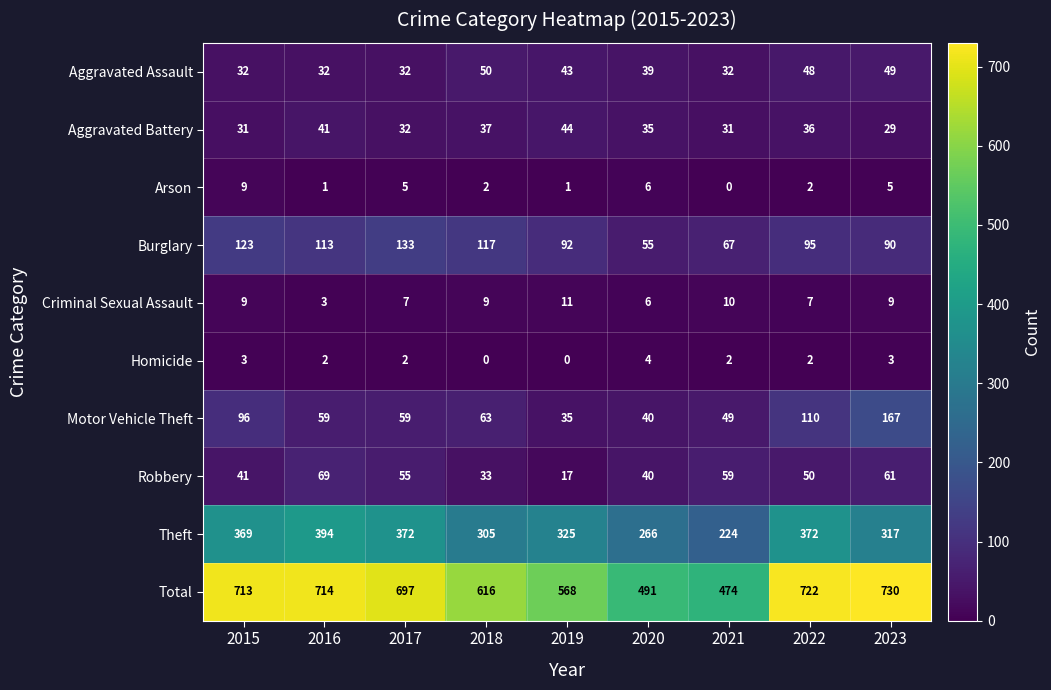

How many series are shown in this chart?

10